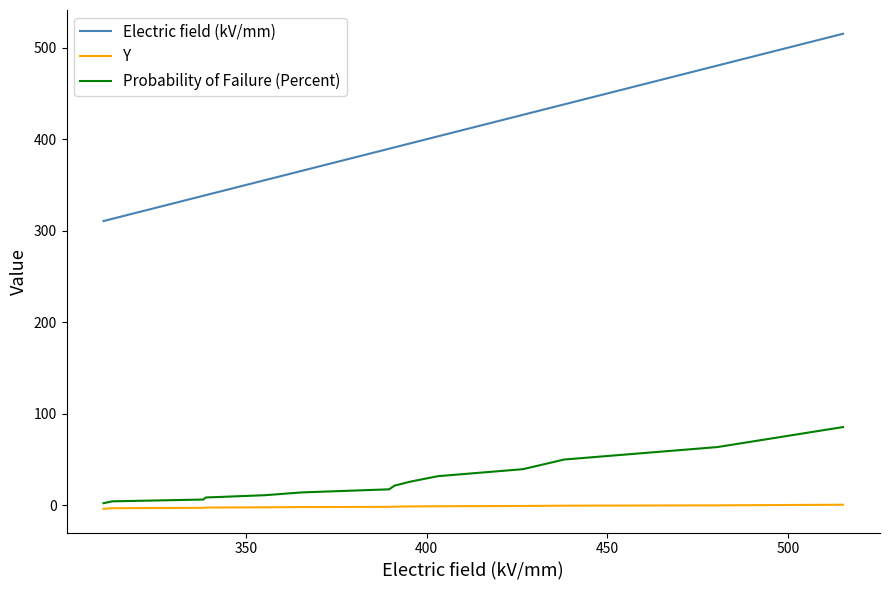

At how many categories does at least one series exceed 190?

14